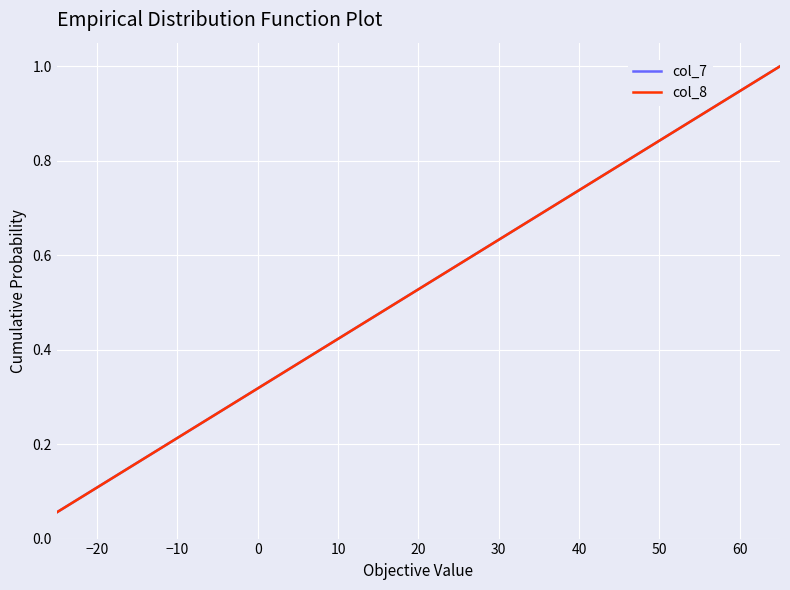

Does the chart display data point markers on the line(s)?

No